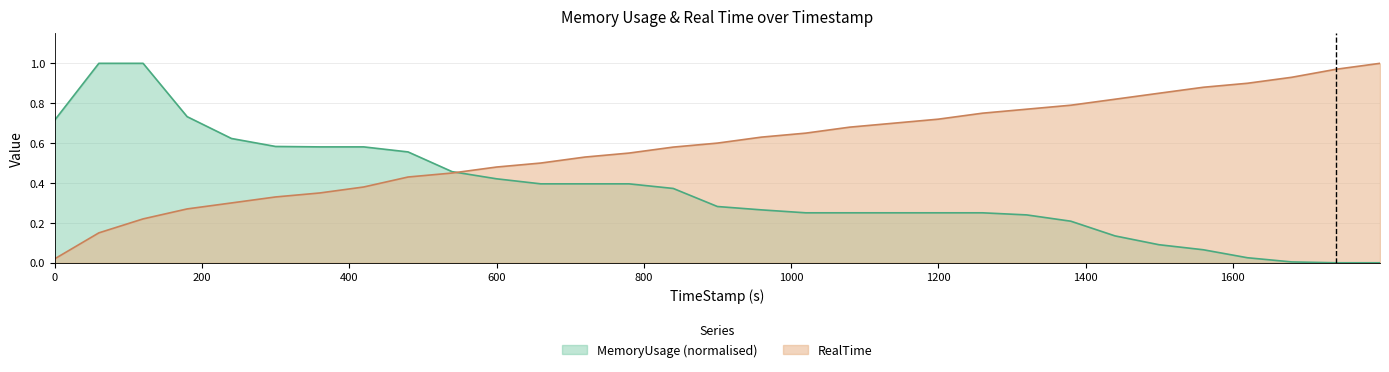

What is the label of the 21st point from the right?

599.95